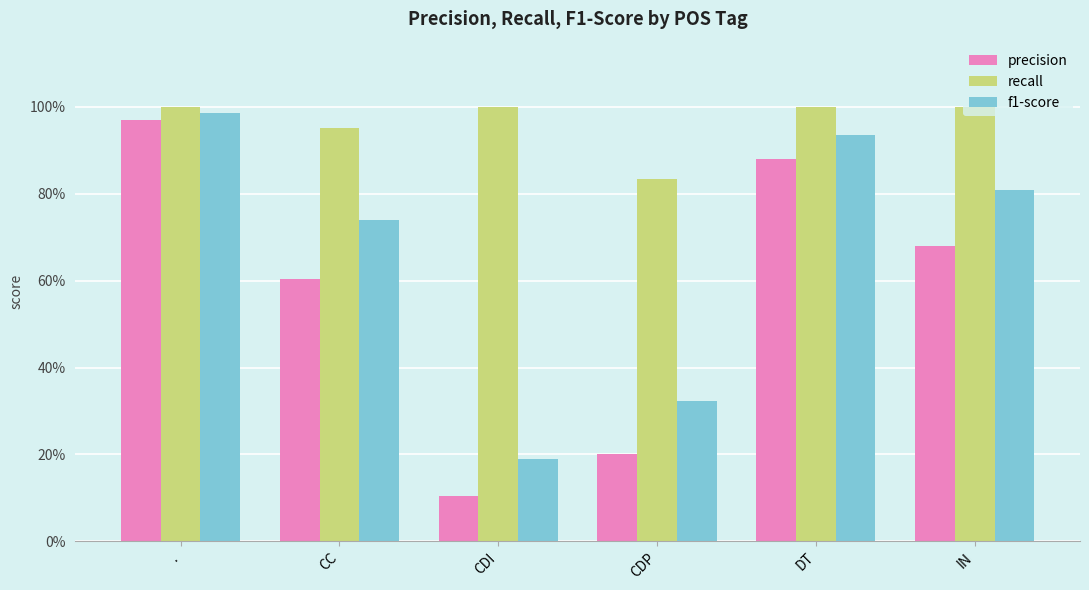

What is the sum of the recall values at CC and DT?

2.0